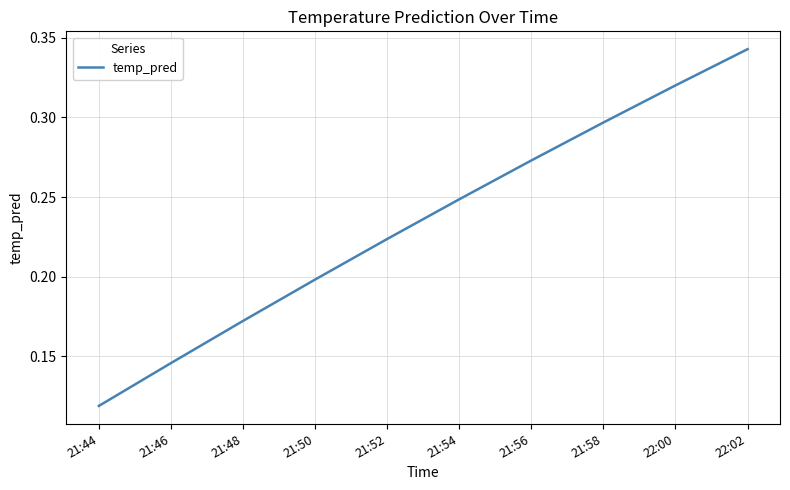

What is the change in value from 21:44 to 21:52?

+0.1